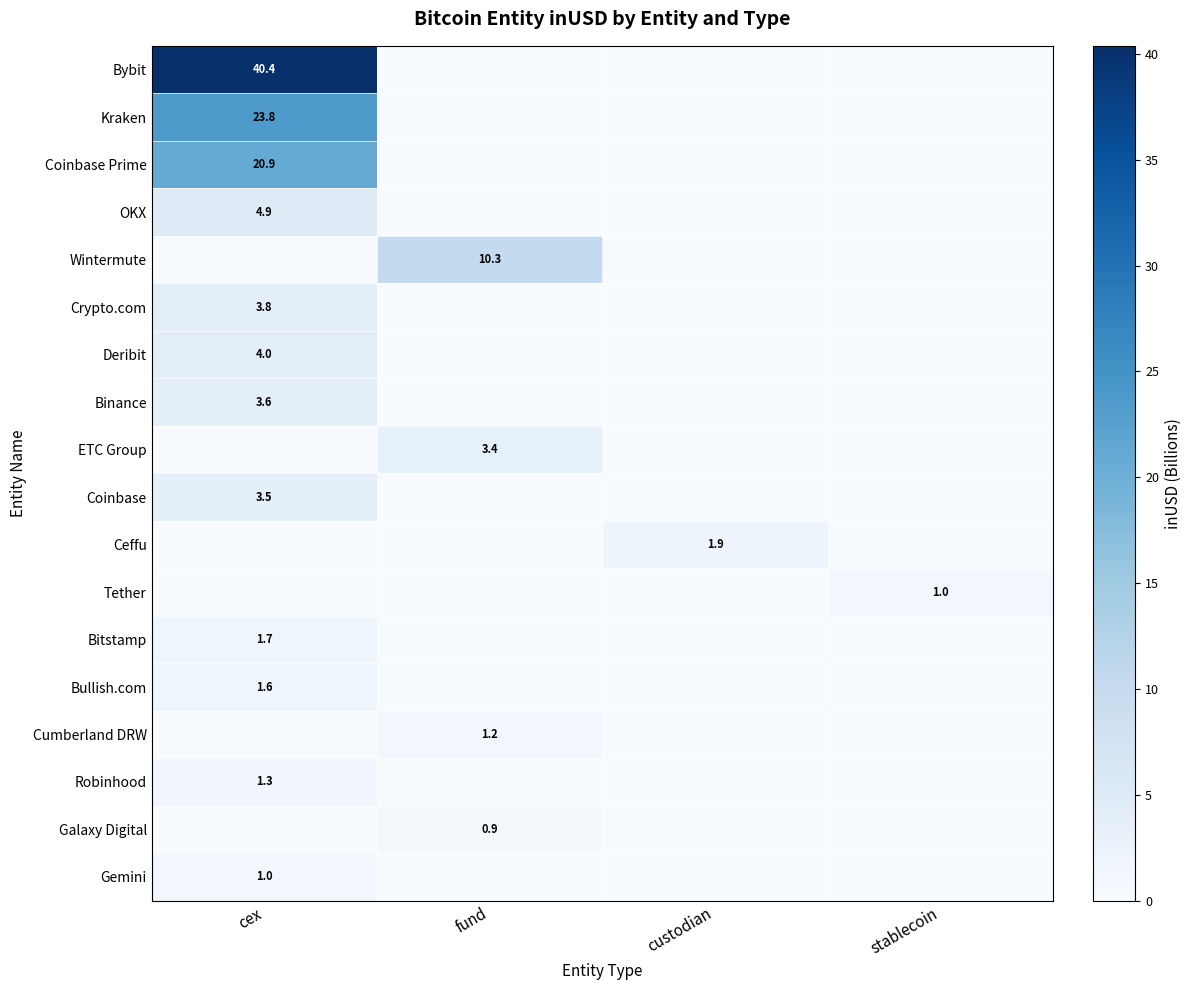

How many series are shown in this chart?

18